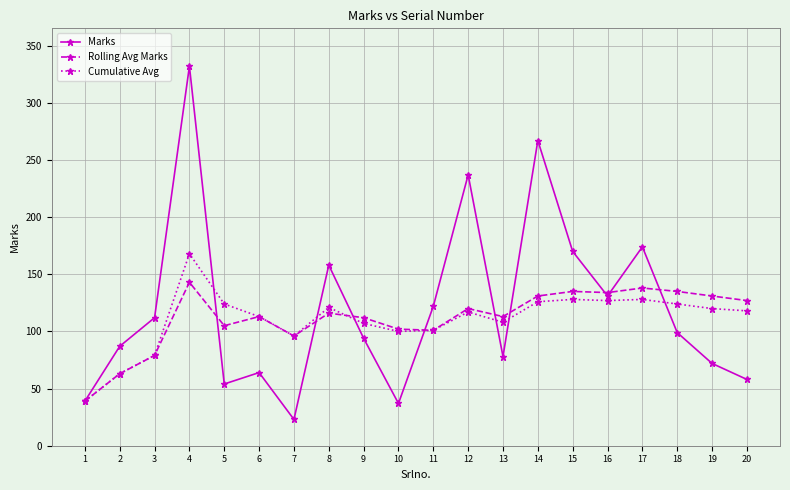

Which series has the largest range (max minus min)?

Marks